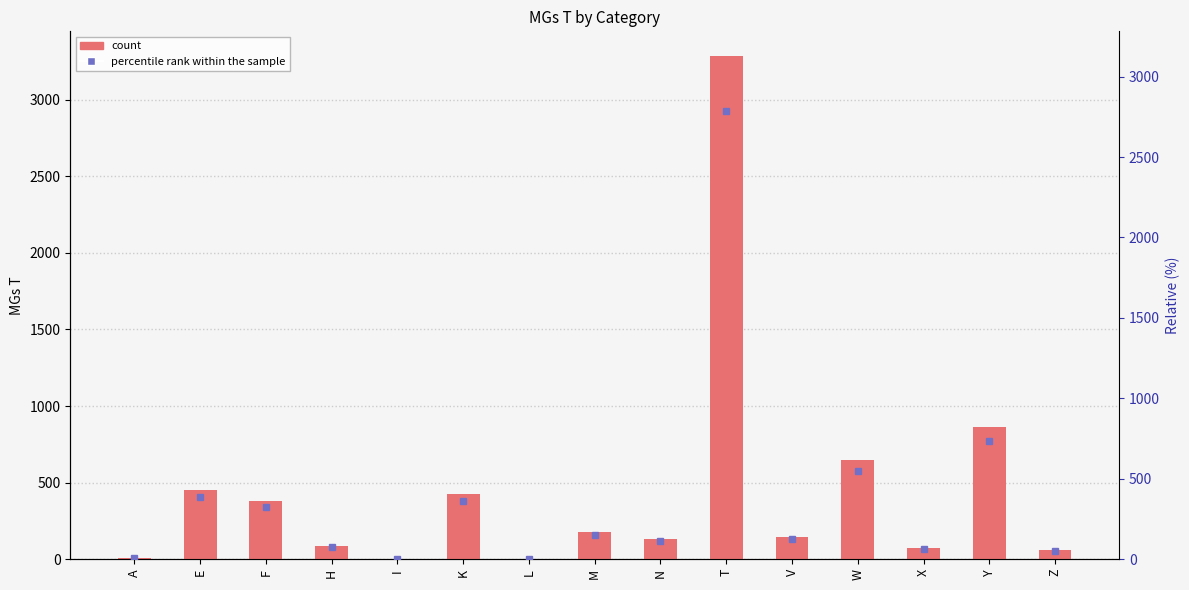

What is the difference between the values at Z and E?

390